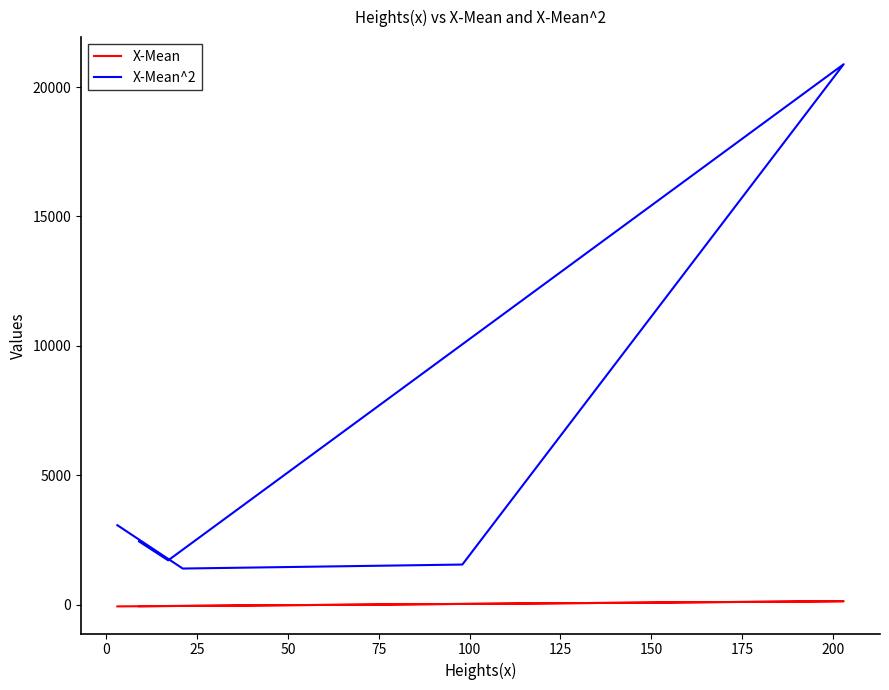

What is the total value across all series at 25?

1599.8